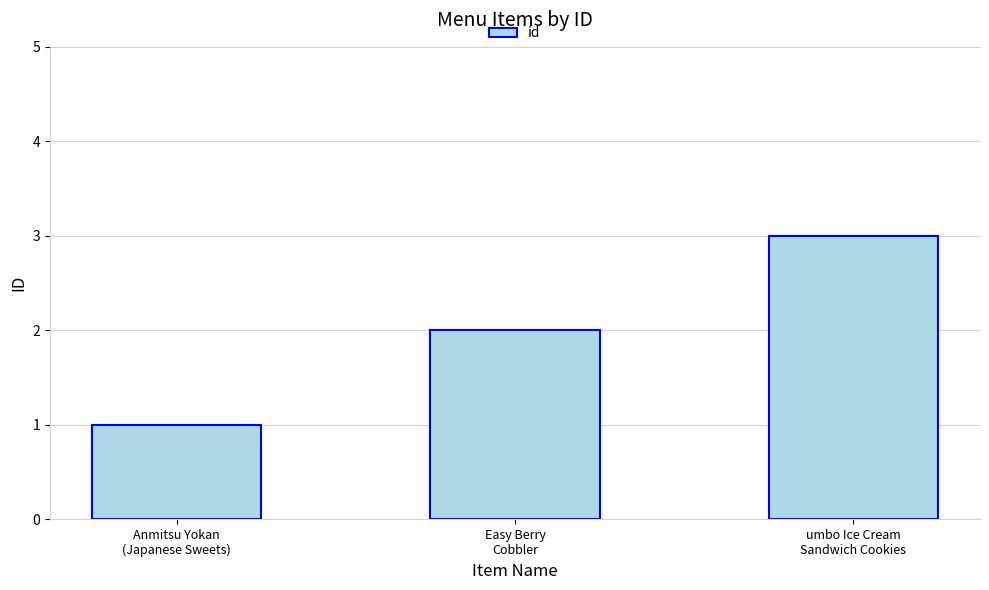

Reading left to right, list all the values displayed in this chart.

Anmitsu Yokan
(Japanese Sweets)=1	Easy Berry
Cobbler=2	umbo Ice Cream
Sandwich Cookies=3